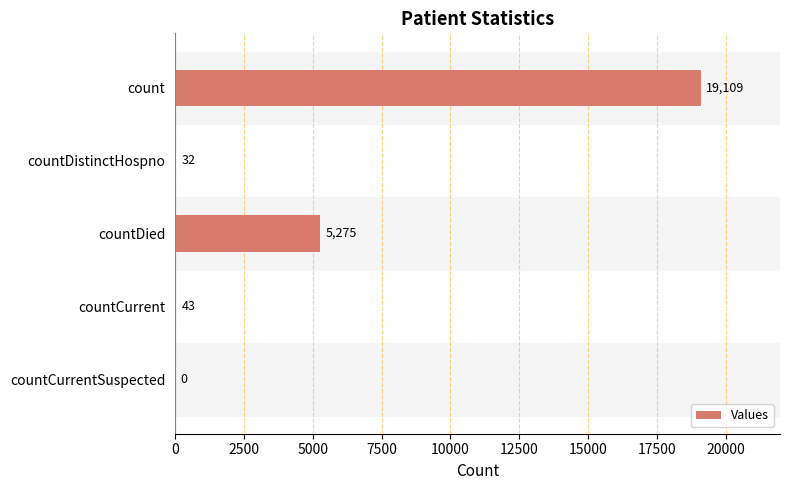

What is the change in value from countDistinctHospno to countCurrentSuspected?

-32